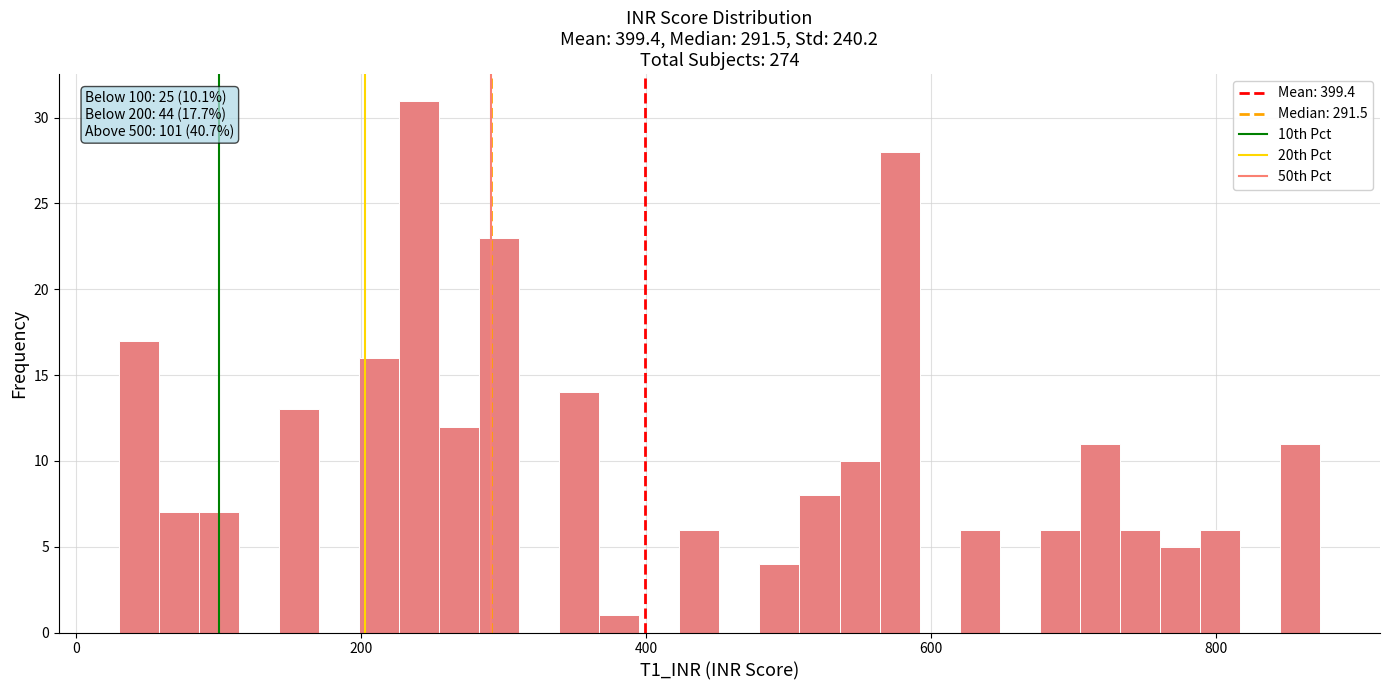

Read against the x-axis, roughly where is the centre of the tallest bar?

240